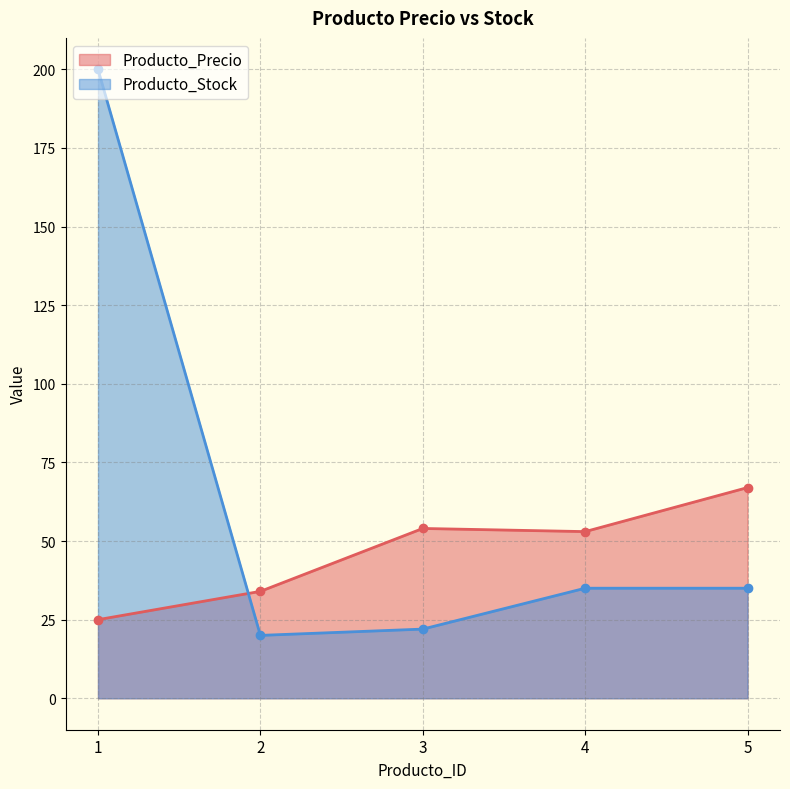

At how many categories does at least one series exceed 80?

1